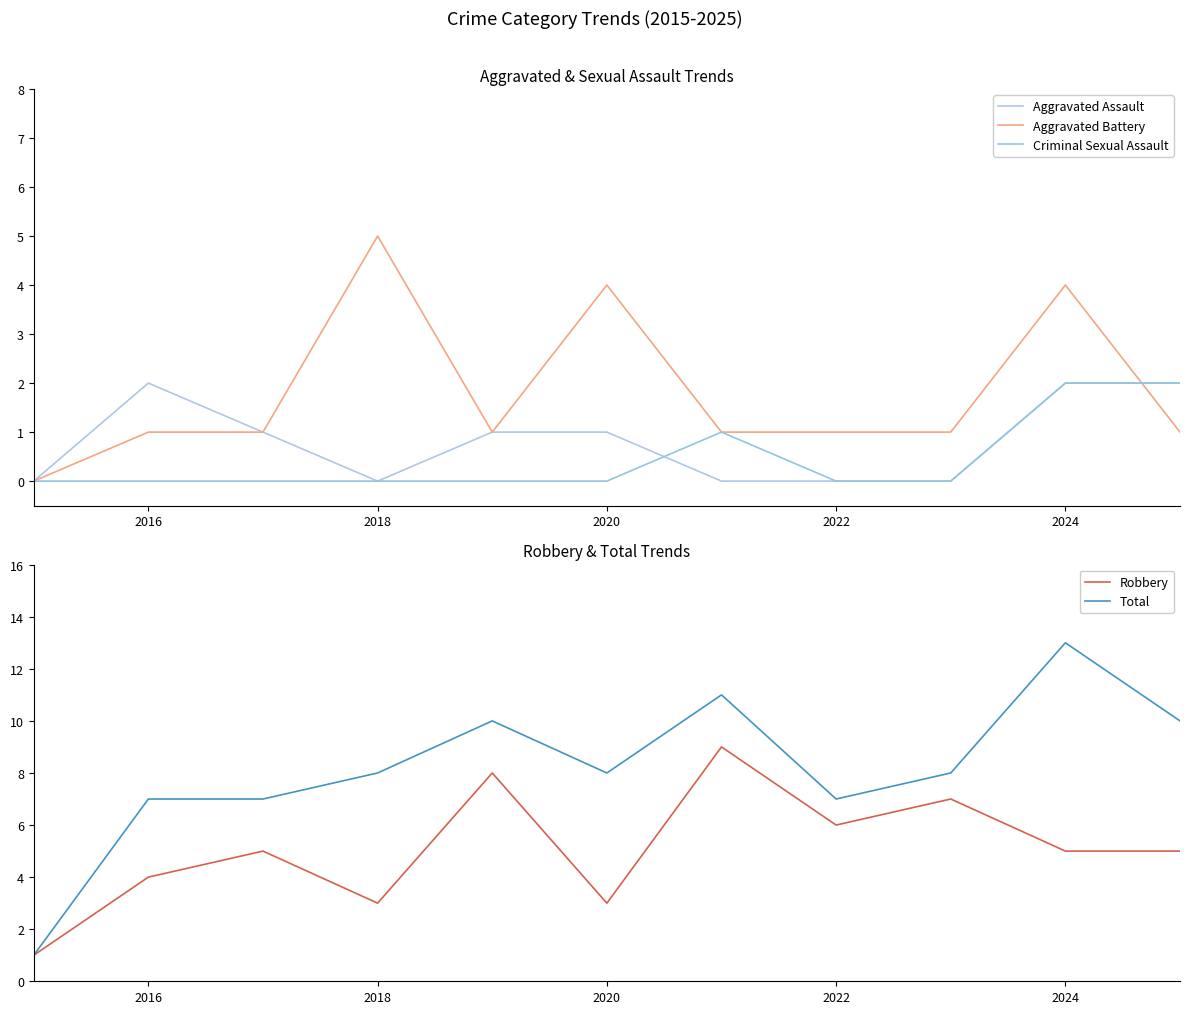

Reading left to right, transcribe all the data shown in this chart.

Aggravated Assault: 0	2	1	0	1	1	0	0	0	2	2
Aggravated Battery: 0	1	1	5	1	4	1	1	1	4	1
Criminal Sexual Assault: 0	0	0	0	0	0	1	0	0	2	2
Robbery: 1	4	5	3	8	3	9	6	7	5	5
Total: 1	7	7	8	10	8	11	7	8	13	10